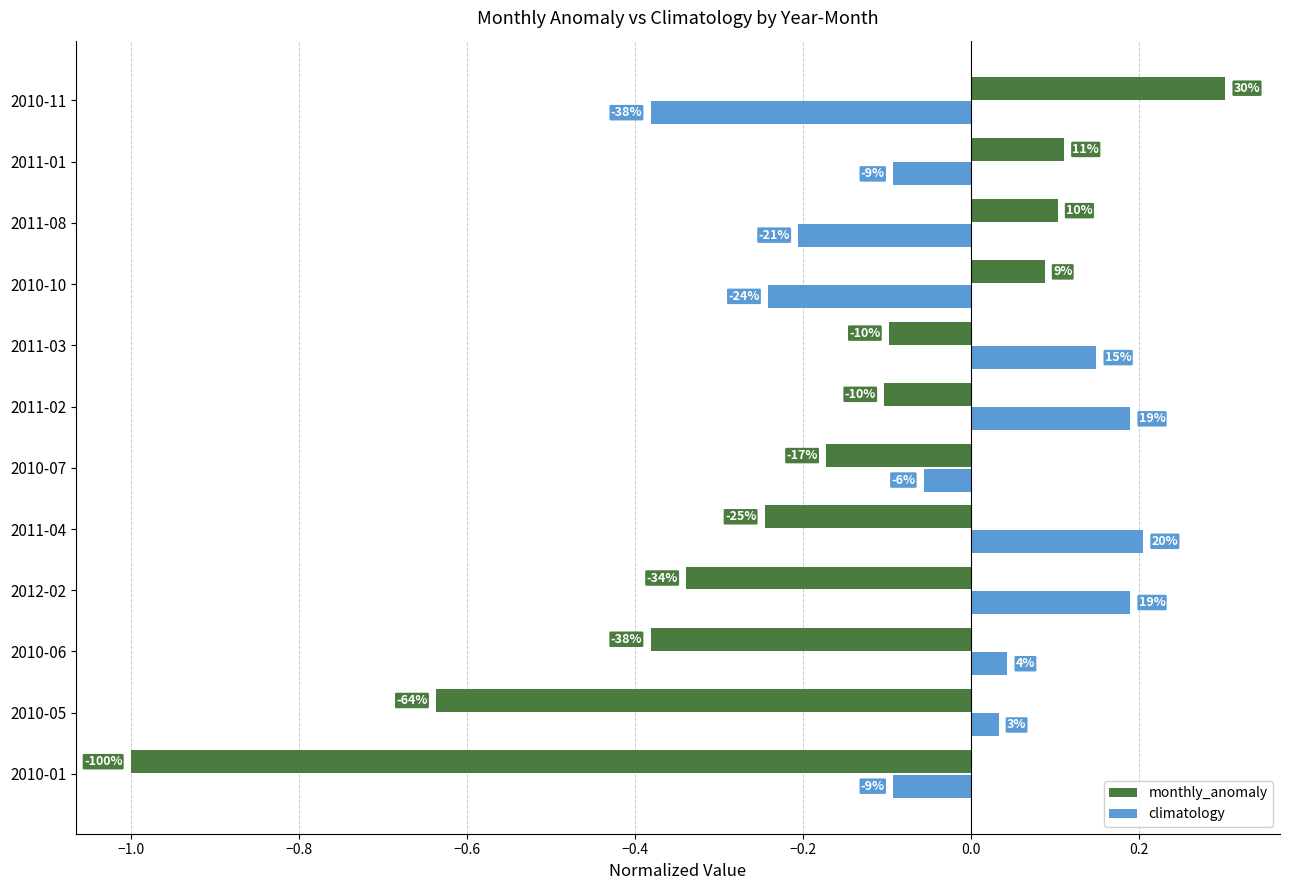

What are all the series names shown in the legend?

monthly_anomaly, climatology